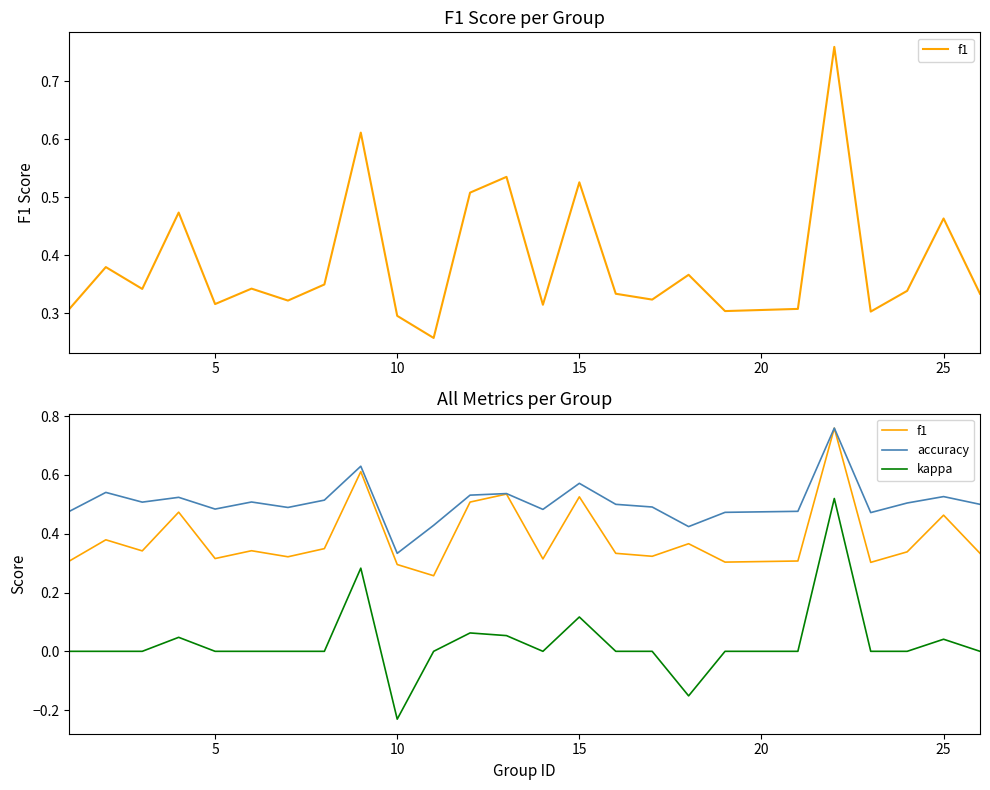

Count the f1 values in the range 0 to 1.

25